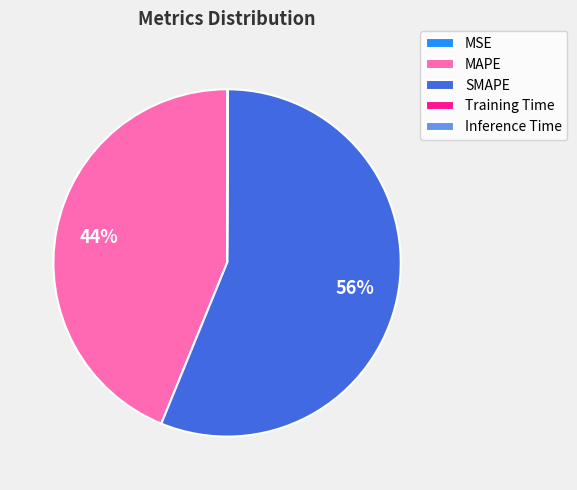

Which has a higher value, MAPE or SMAPE?

SMAPE